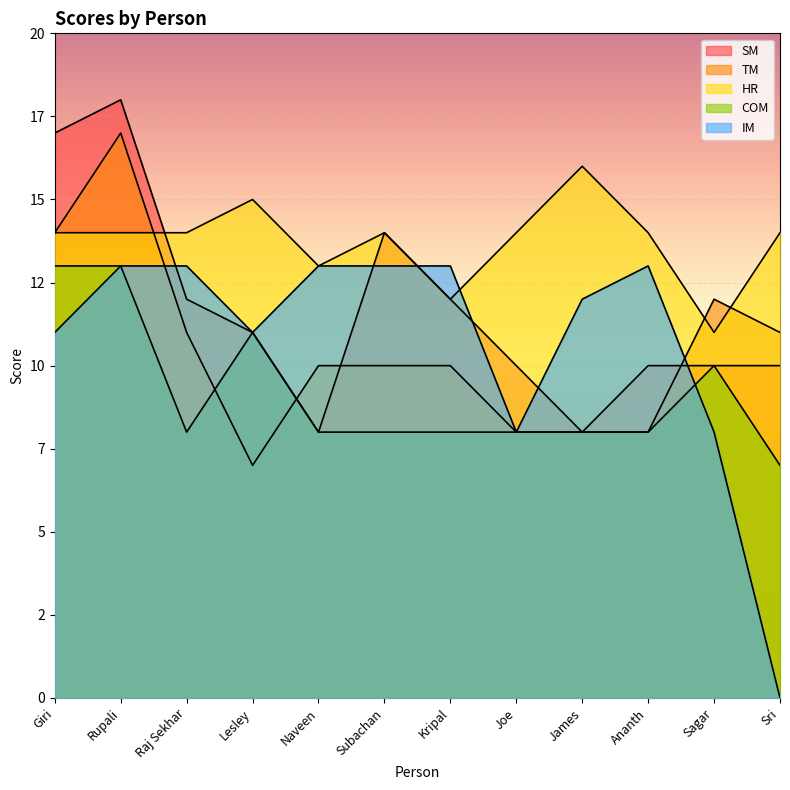

At which category is the sum across all series the highest?

Rupali